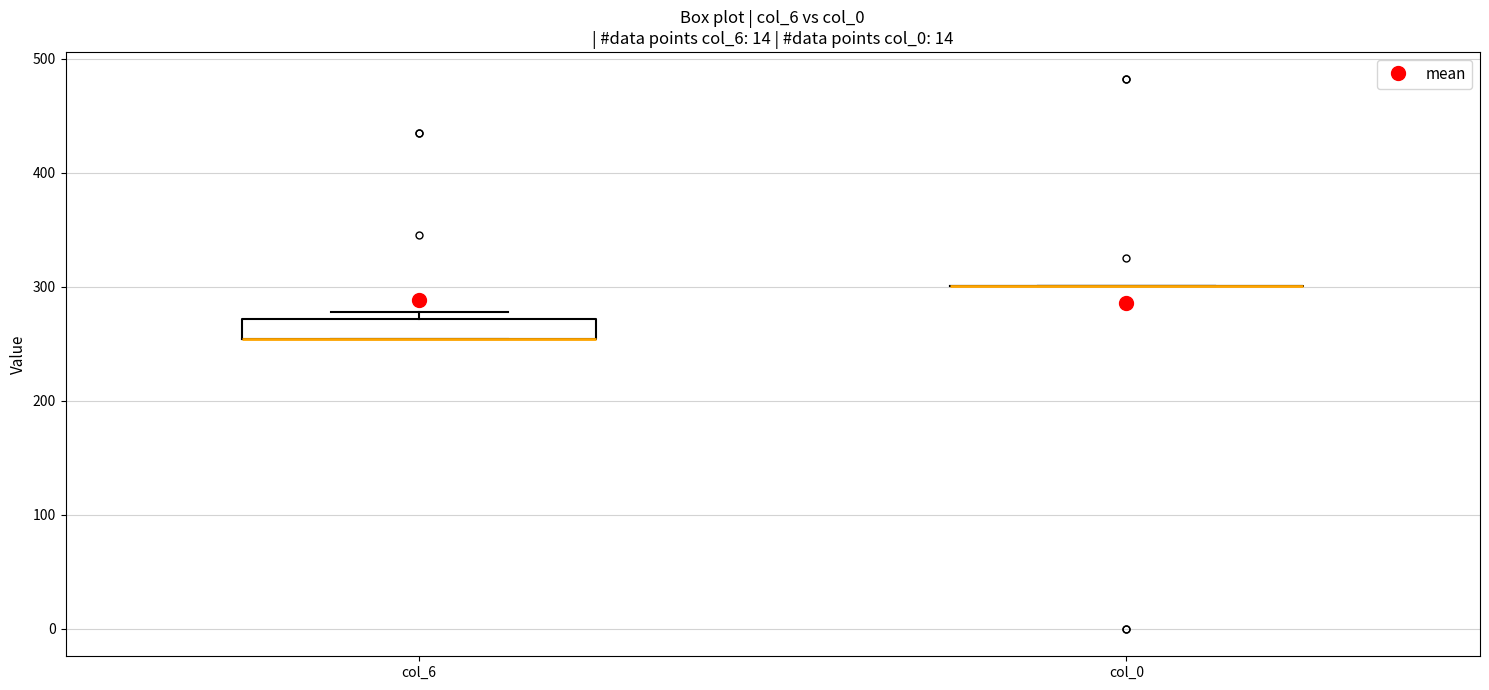

Reading left to right, transcribe this box plot: for each box, give where its median line is, the range the box spans, and where its two whiskers end, as read against the y-axis. The values are not printed on the chart, so give them approximately, as read against the axis.

col_6: median 250 (drawn on the box's lower edge), box 250 to 270, whiskers 250 to 280
col_0: box collapsed to a line at 300, whiskers 300 to 300